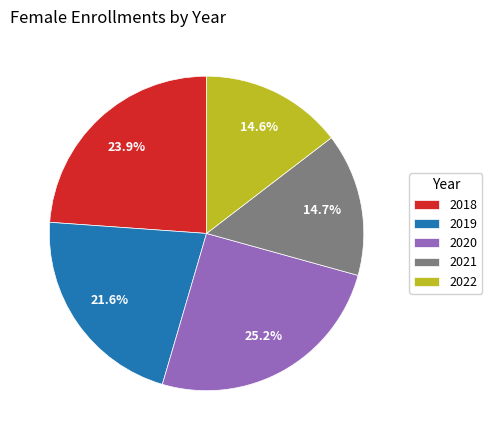

Which has a higher value, 2018 or 2021?

2018